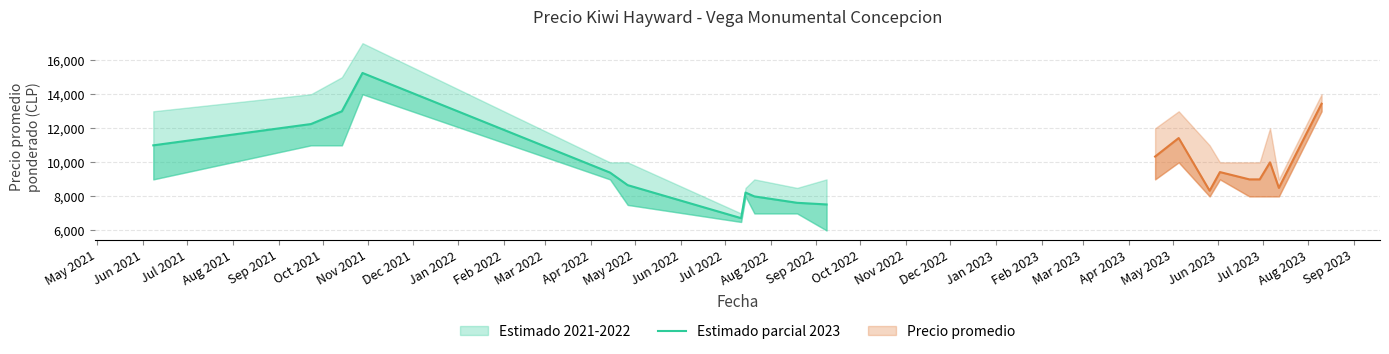

Is it true that Precio promedio ponderado equals 17849 at 2023-07-06?

False